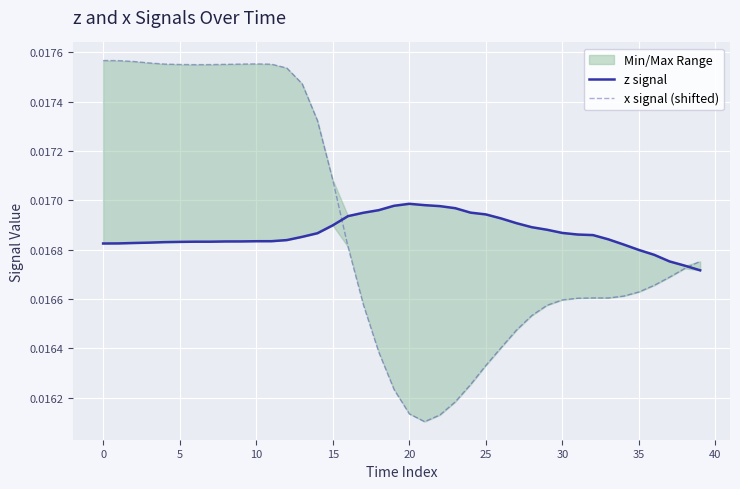

How many lines are shown in the chart?

2